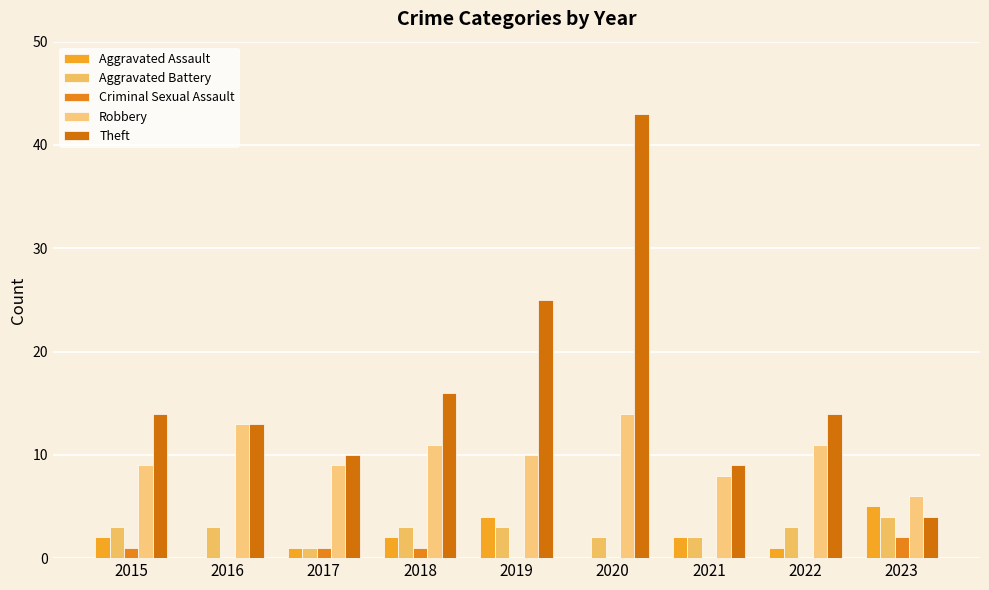

Are the bars horizontal?

No